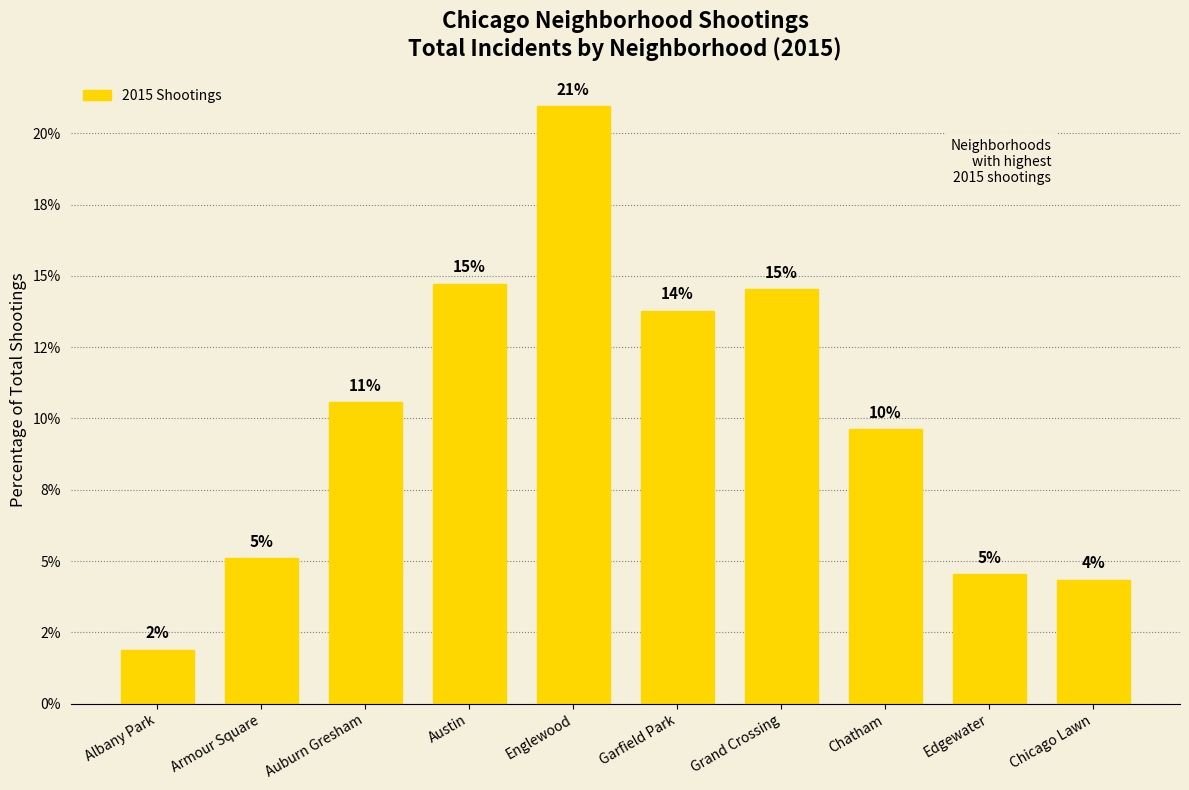

List the labels in order of value, largest first.

Englewood, Austin, Grand Crossing, Garfield Park, Auburn Gresham, Chatham, Armour Square, Edgewater, Chicago Lawn, Albany Park